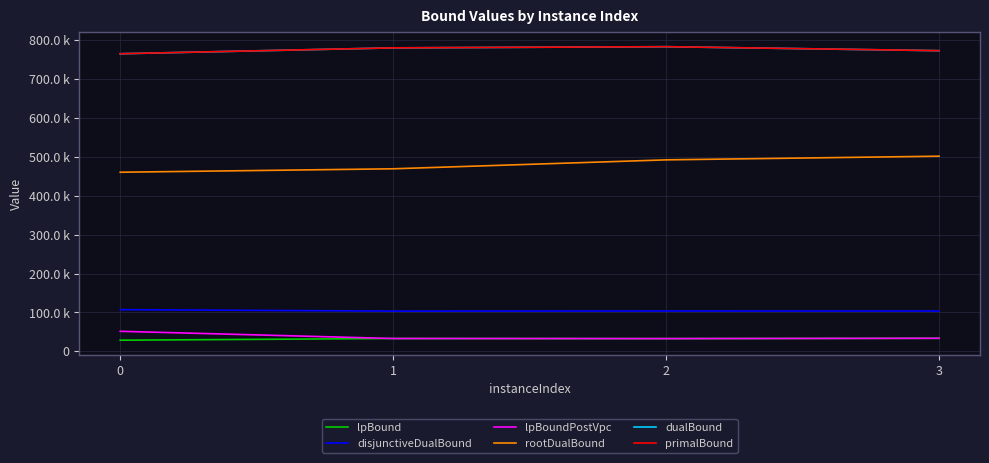

What is the sum of the rootDualBound values at 0 and 1?

929397.4